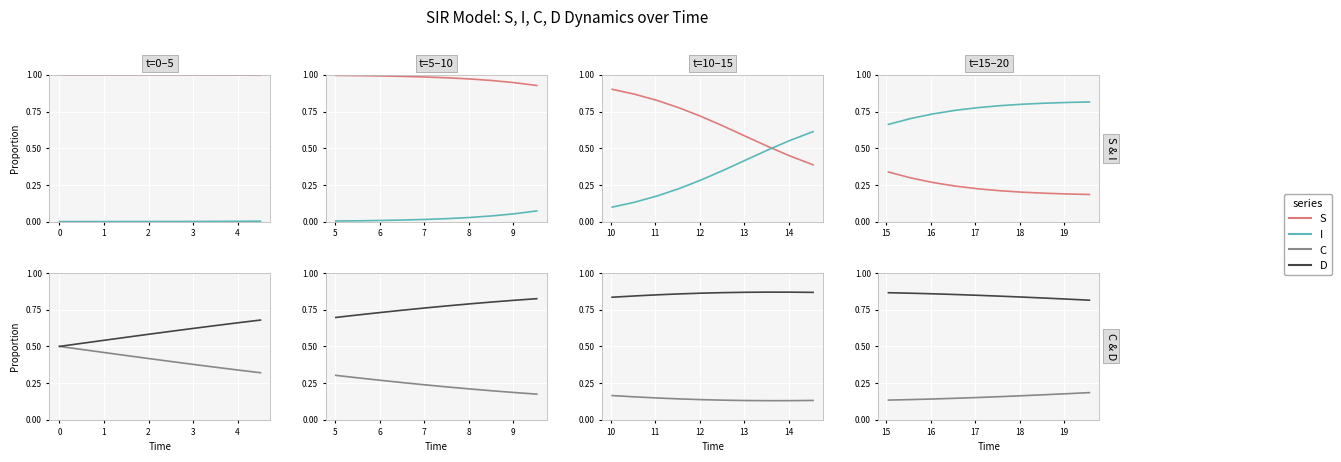

After their last crossing, which series has the higher values: S or C?

C